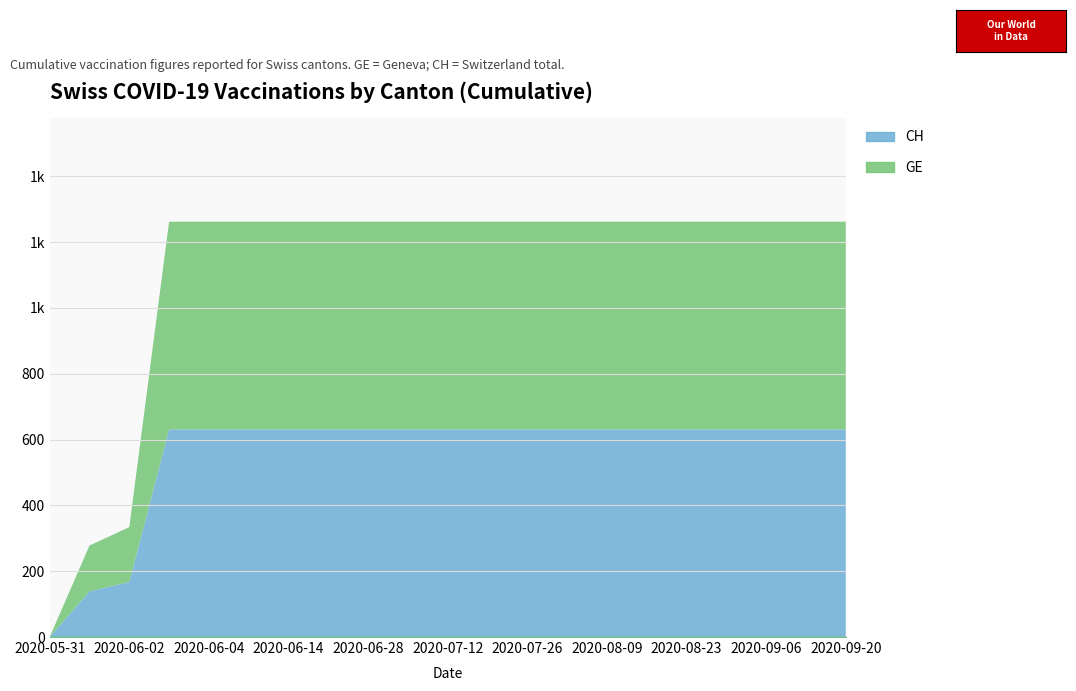

What are all the series names shown in the legend?

CH, GE